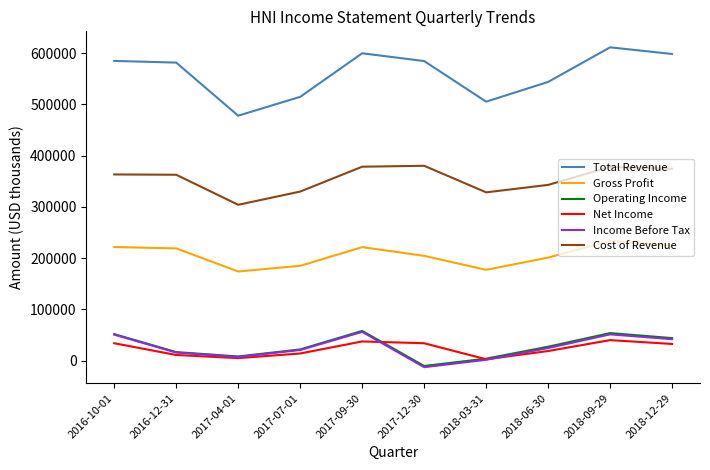

Which series has the largest total across all categories?

Total Revenue